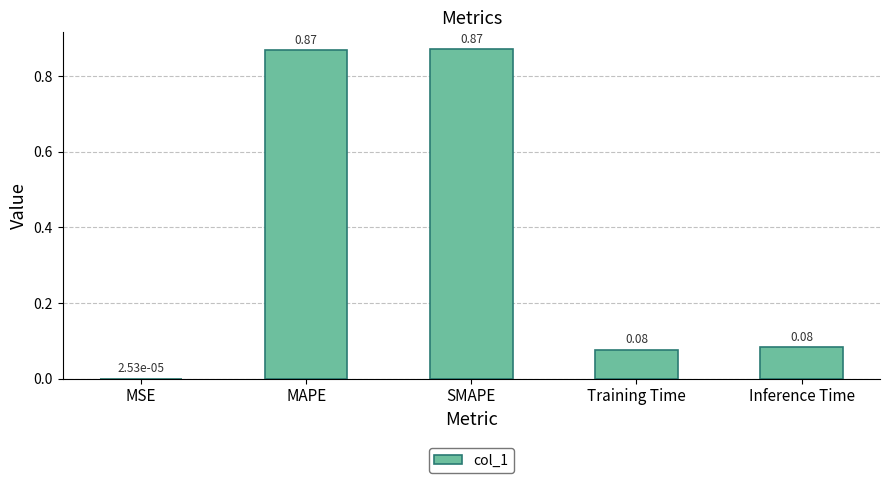

Does the chart contain stacked bars?

No